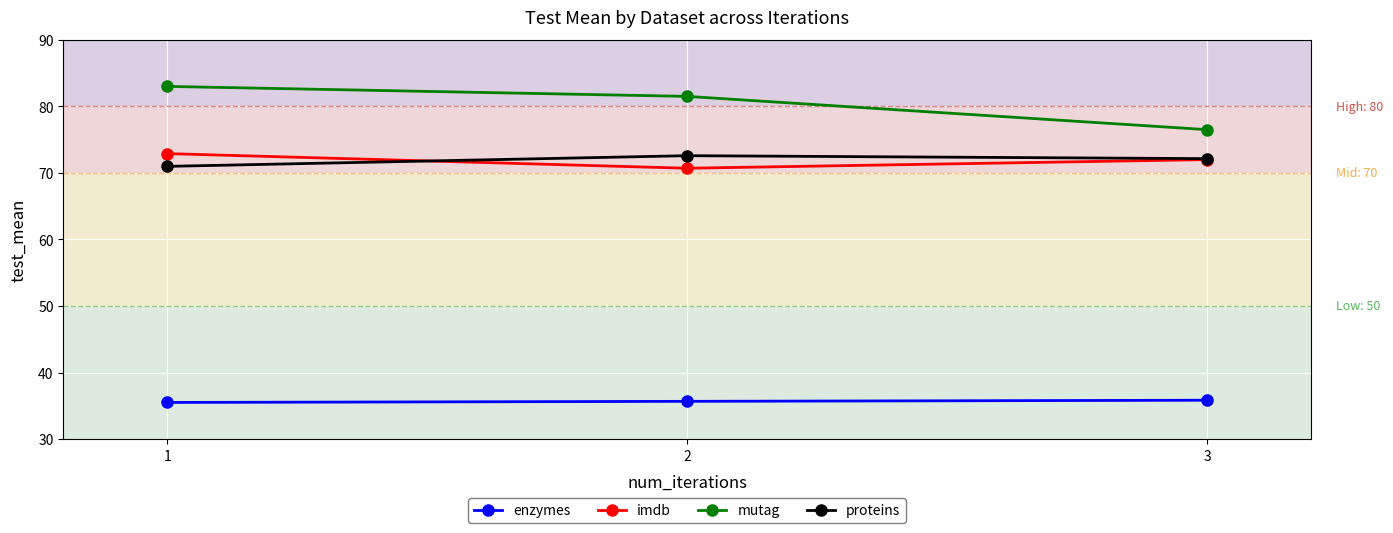

What is the maximum value shown in the chart?

83.0